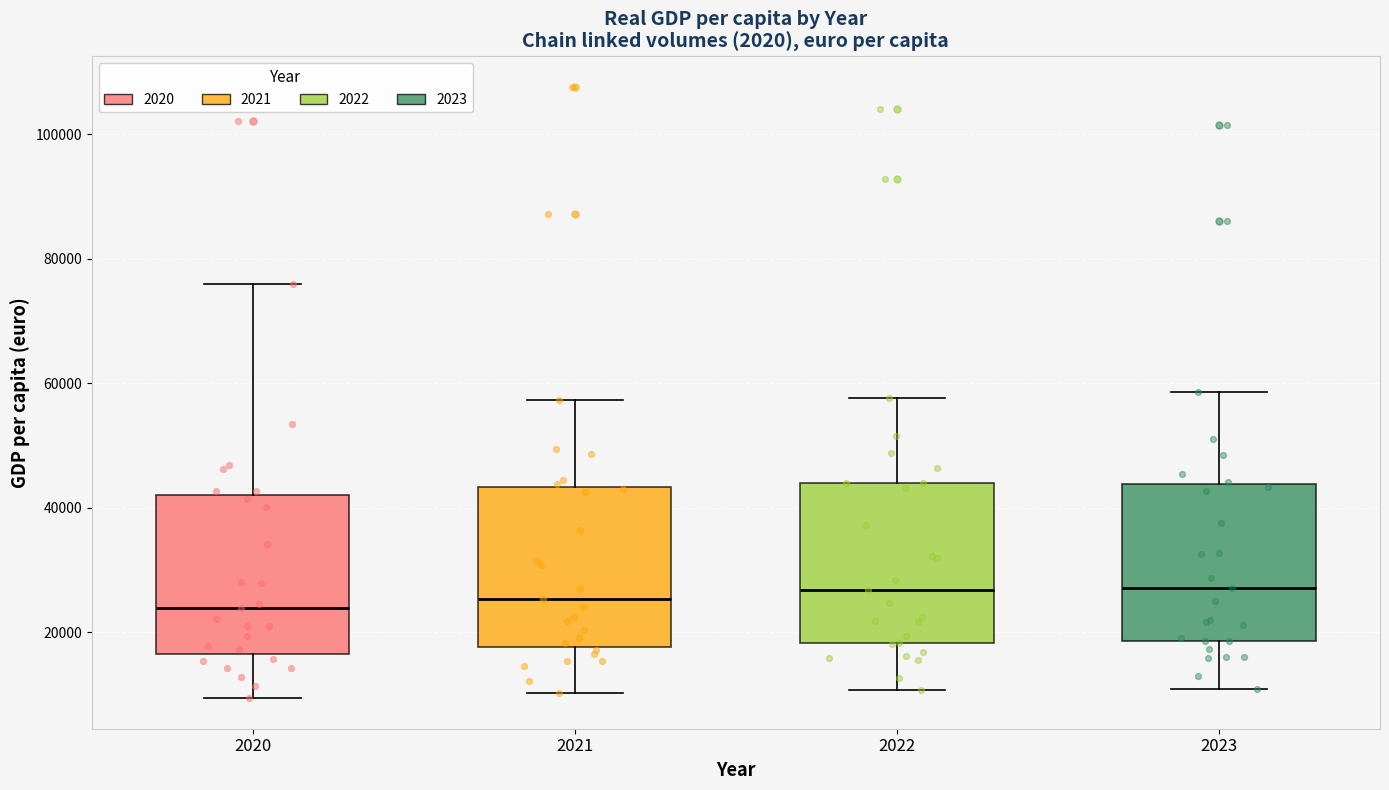

Reading left to right, transcribe this box plot: for each box, give where its median line is, the range the box spans, and where its two whiskers end, as read against the y-axis. The values are not printed on the chart, so give them approximately, as read against the axis.

2020: median 24000, box 16000 to 42000, whiskers 10000 to 76000
2021: median 26000, box 18000 to 44000, whiskers 10000 to 58000
2022: median 26000, box 18000 to 44000, whiskers 10000 to 58000
2023: median 28000, box 18000 to 44000, whiskers 10000 to 58000